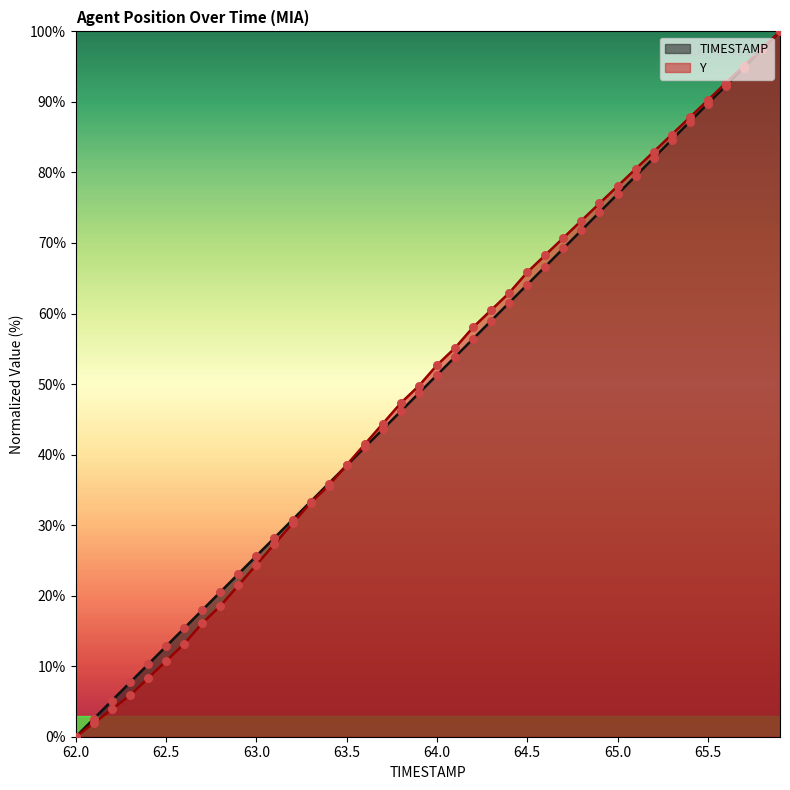

What is the total value across all series at 65.8?

195.0